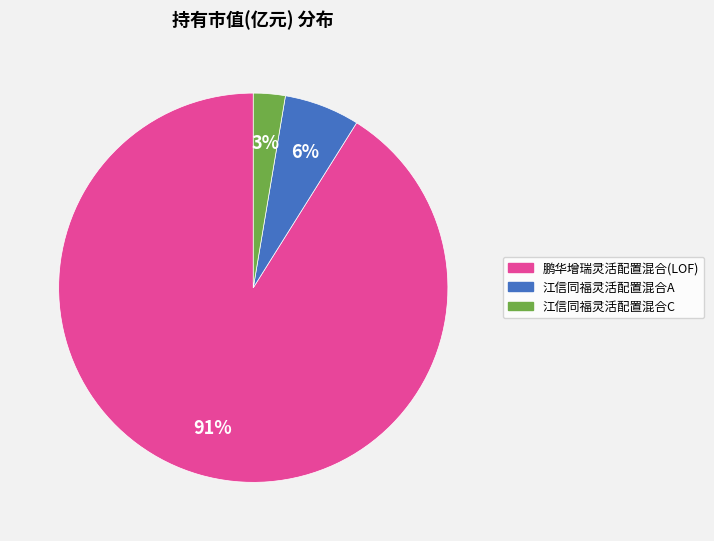

Which has a higher value, 鹏华增瑞灵活配置混合(LOF) or 江信同福灵活配置混合A?

鹏华增瑞灵活配置混合(LOF)